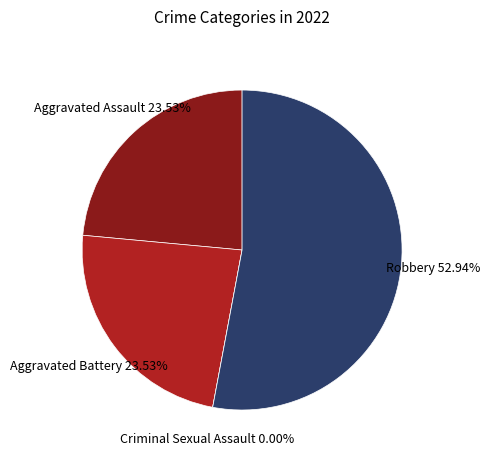

What is the smallest slice in the pie chart?

Criminal Sexual Assault